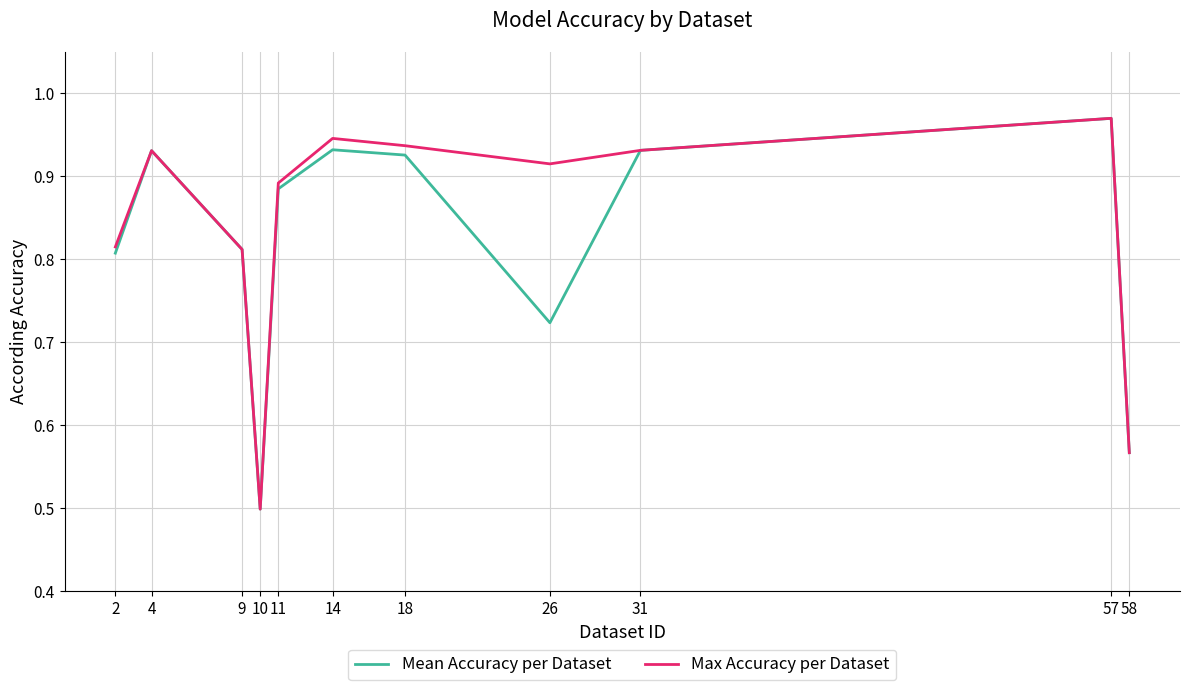

In Max Accuracy per Dataset, how many points are higher than both neighbors (excluding endpoints)?

3